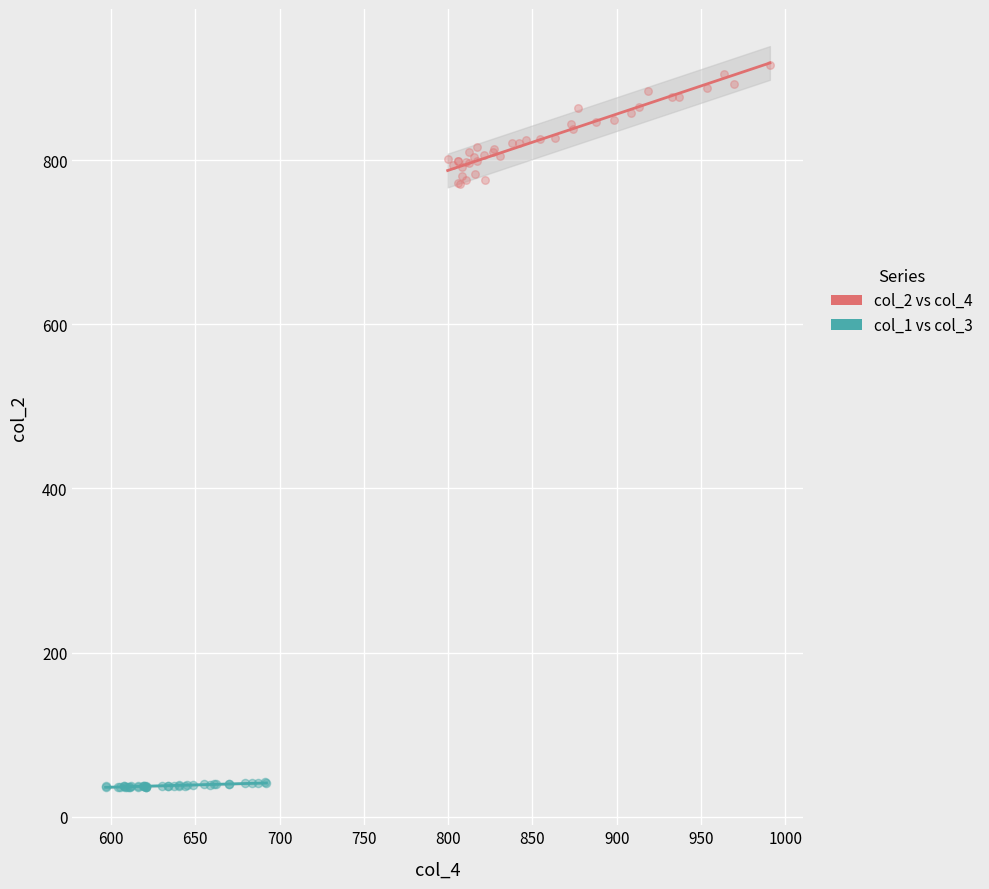

Which series reaches the minimum Y coordinate?

col_1 vs col_3